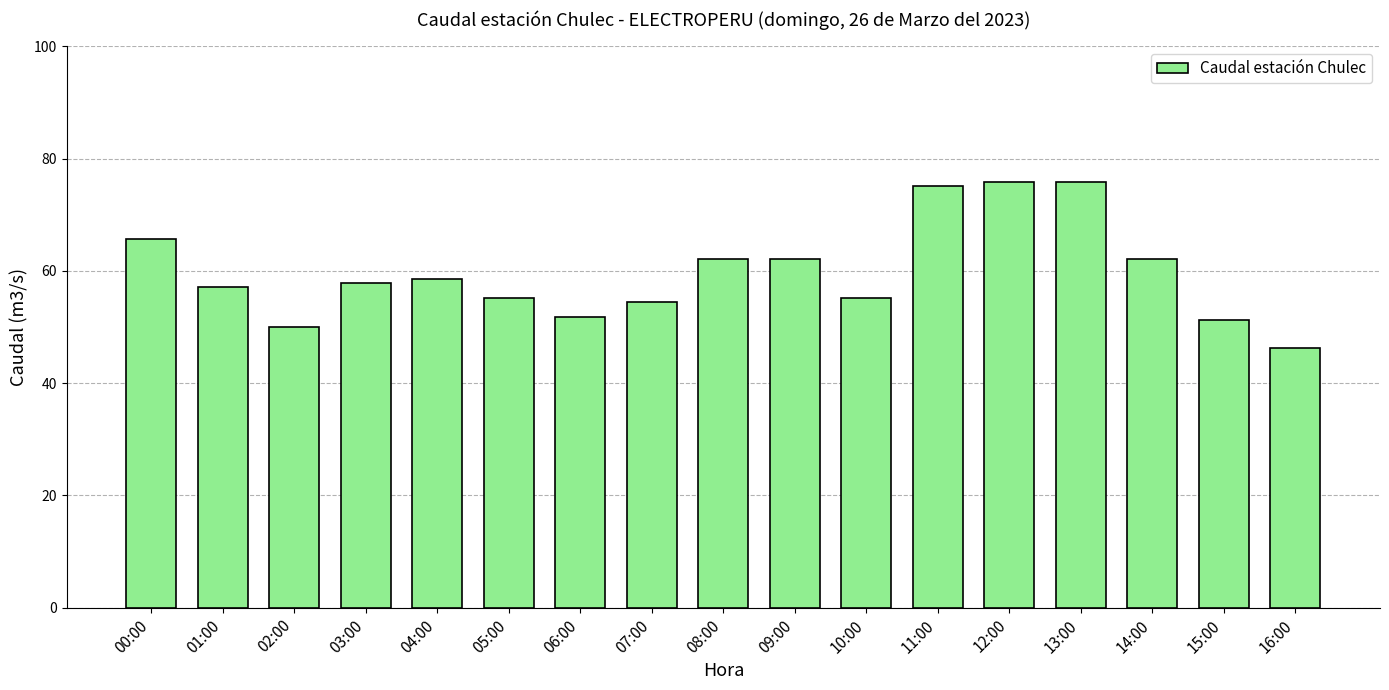

What is the maximum value shown in the chart?

75.9